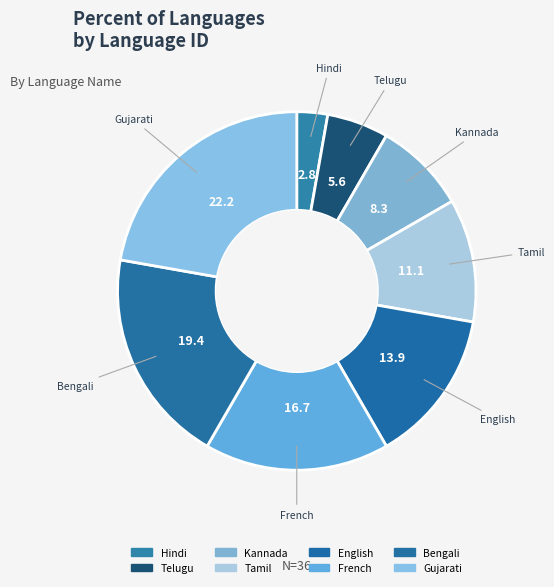

Approximately how many times larger is the value at Telugu compared to Kannada?

0.7